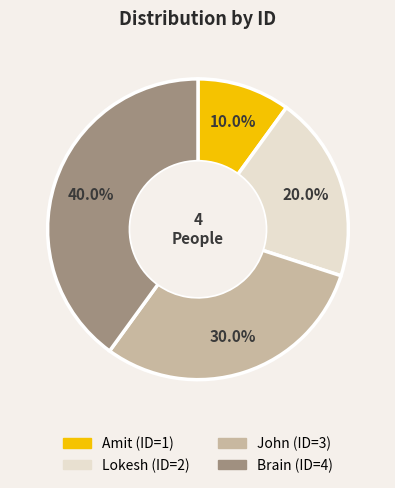

Which has a higher value, Brain or John?

Brain